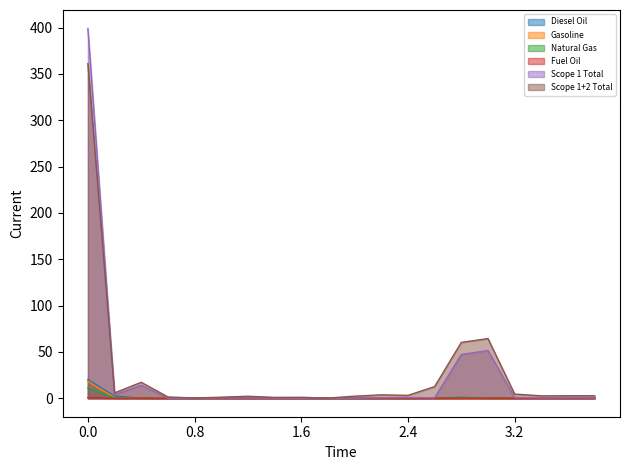

What is the greatest value displayed?

399.0